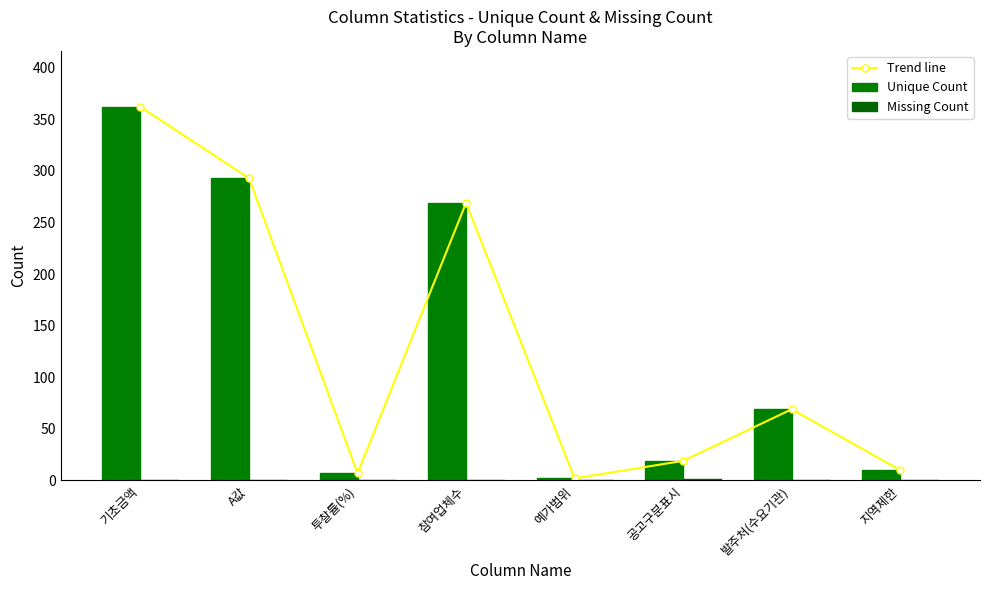

Which category has the lowest value in the Unique Count series?

예가범위